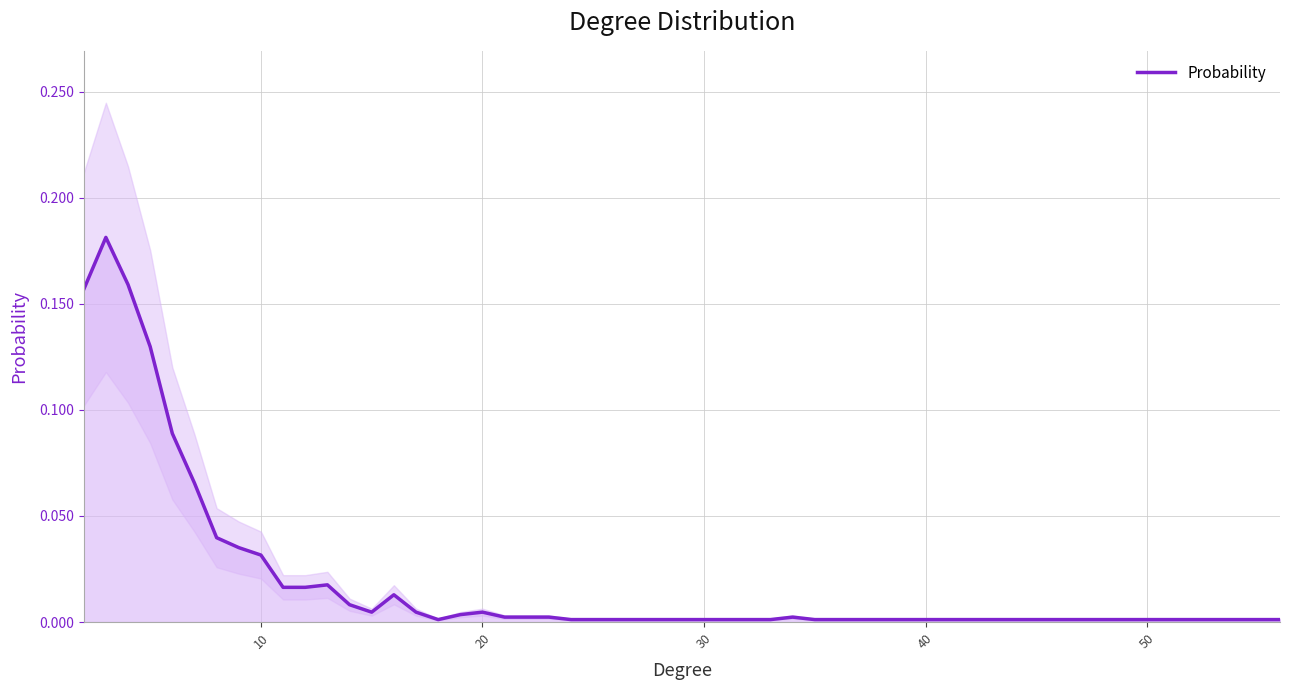

What is the value of the 5th point from the left?

0.1